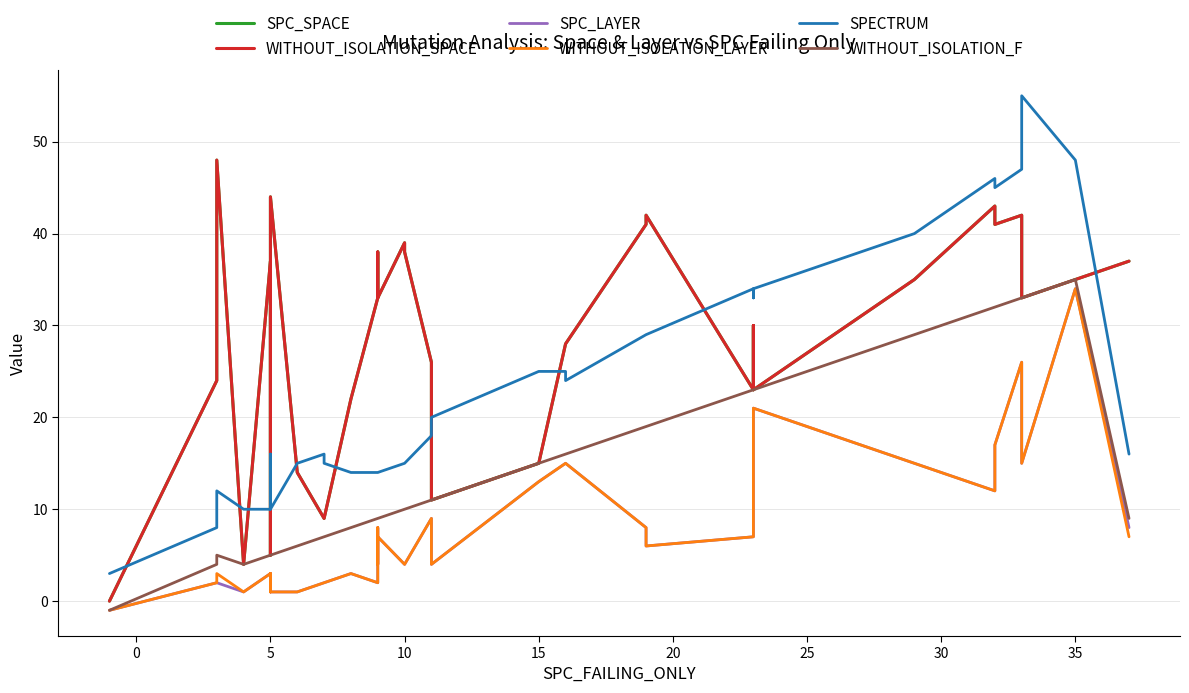

How many values in SPC_LAYER are below zero?

1